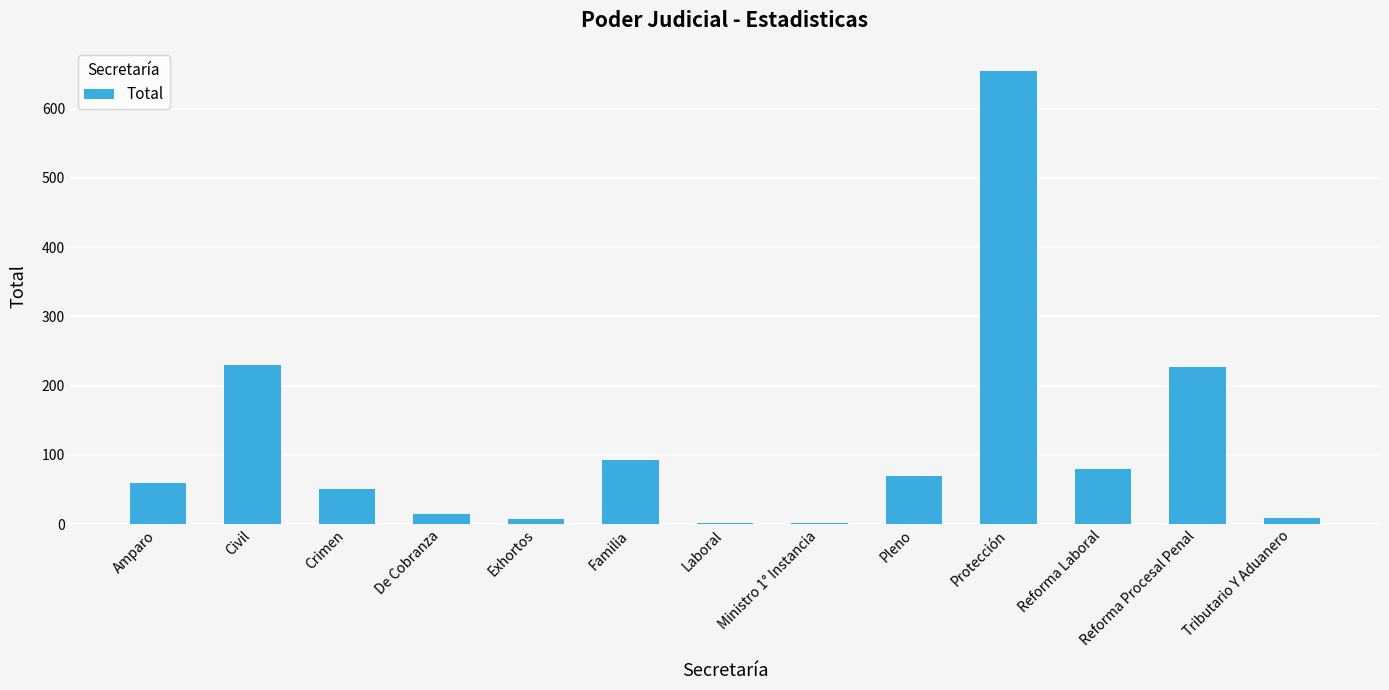

The chart shows a value of 9 at Tributario Y Aduanero. True or false?

True